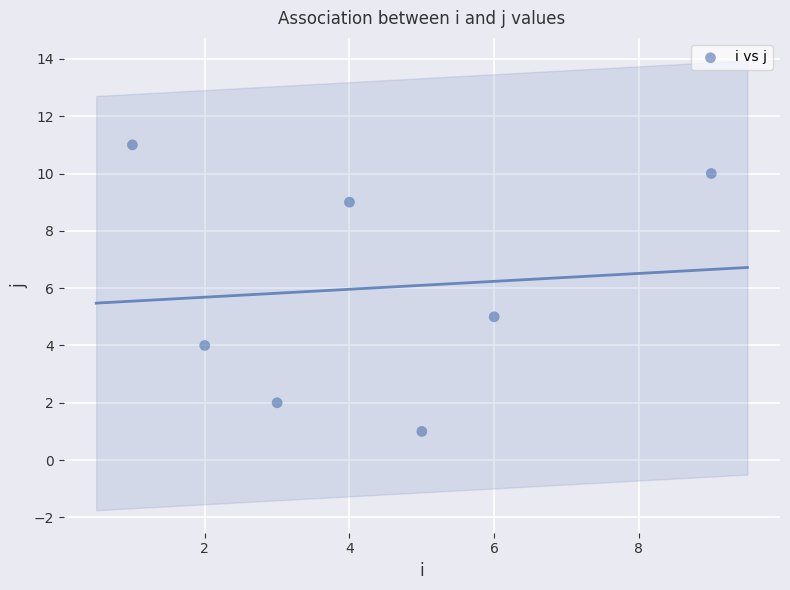

What Y value in the scatter plot is closest to 6?

5